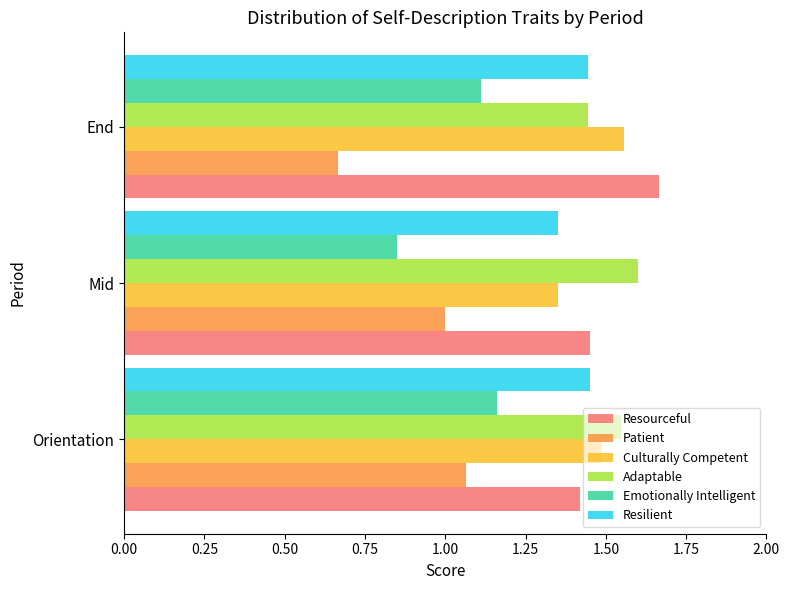

What is the average value of the Emotionally Intelligent series?

1.0